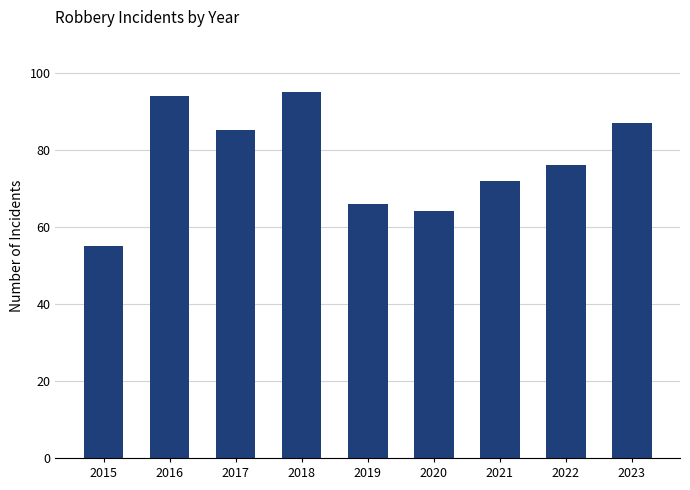

Reading right to left, extract all data points from this chart.

87	76	72	64	66	95	85	94	55